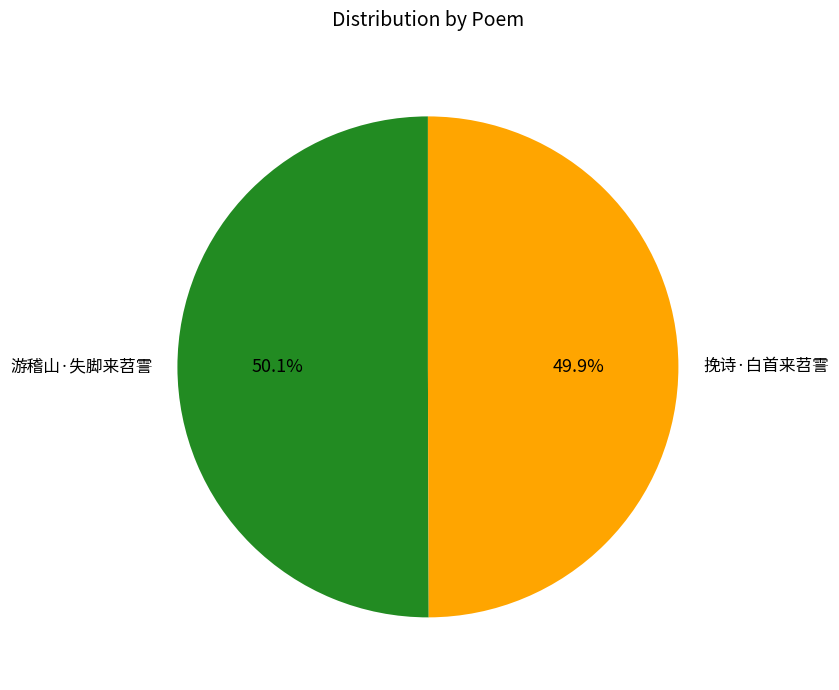

Approximately how many times larger is the value at 游稽山·失脚来苕霅 compared to 挽诗·白首来苕霅?

1.0